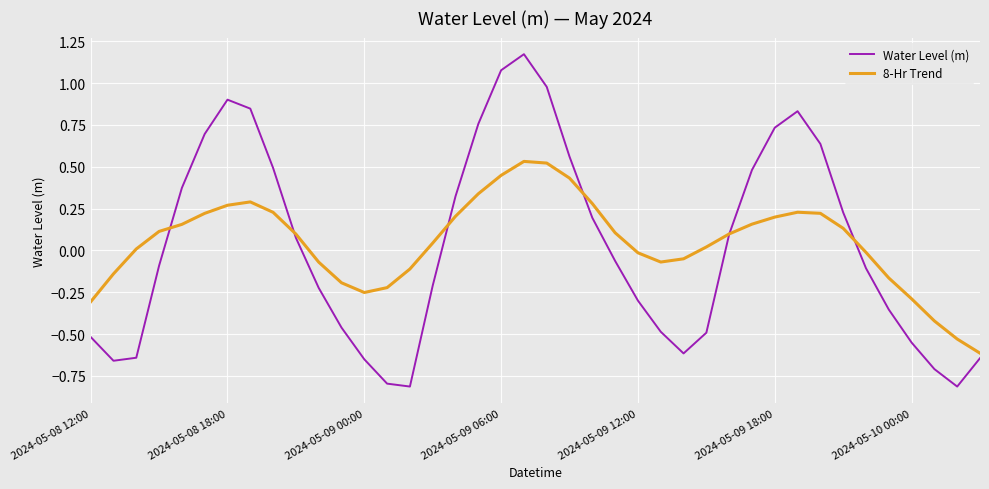

Rank the series by their maximum value, from highest to lowest.

Water Level (m), 8-Hr Trend